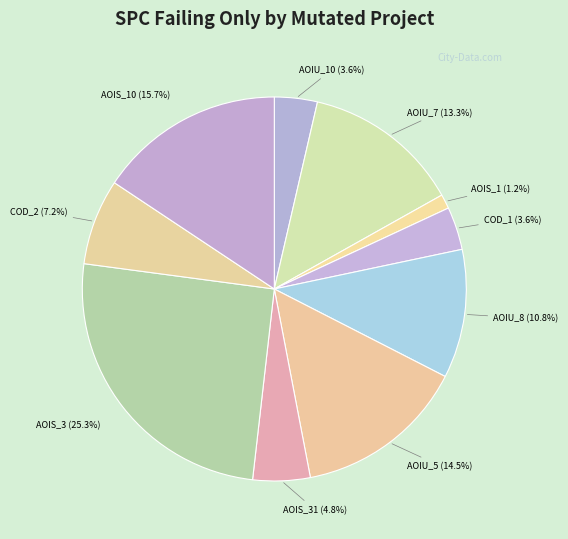

Between AOIU_10 (3.6%) and AOIS_3 (25.3%), which is larger?

AOIS_3 (25.3%)